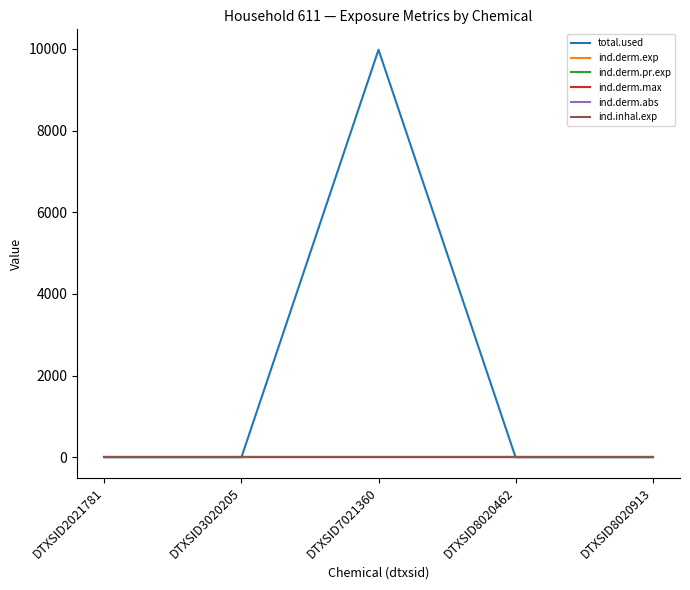

True or false: ind.derm.exp and ind.derm.abs cross at least once.

False